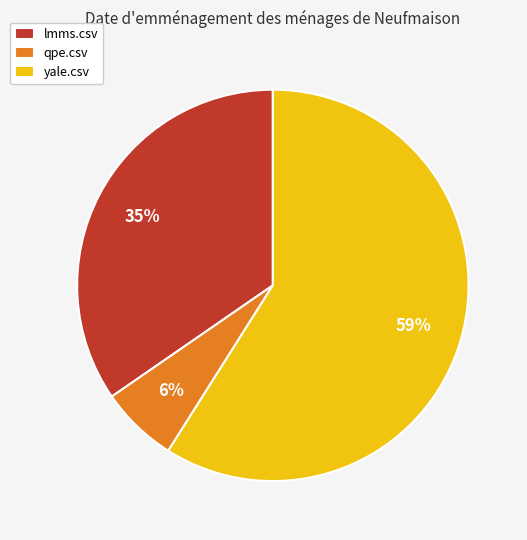

Is it true that yale.csv is 69% of the pie?

False